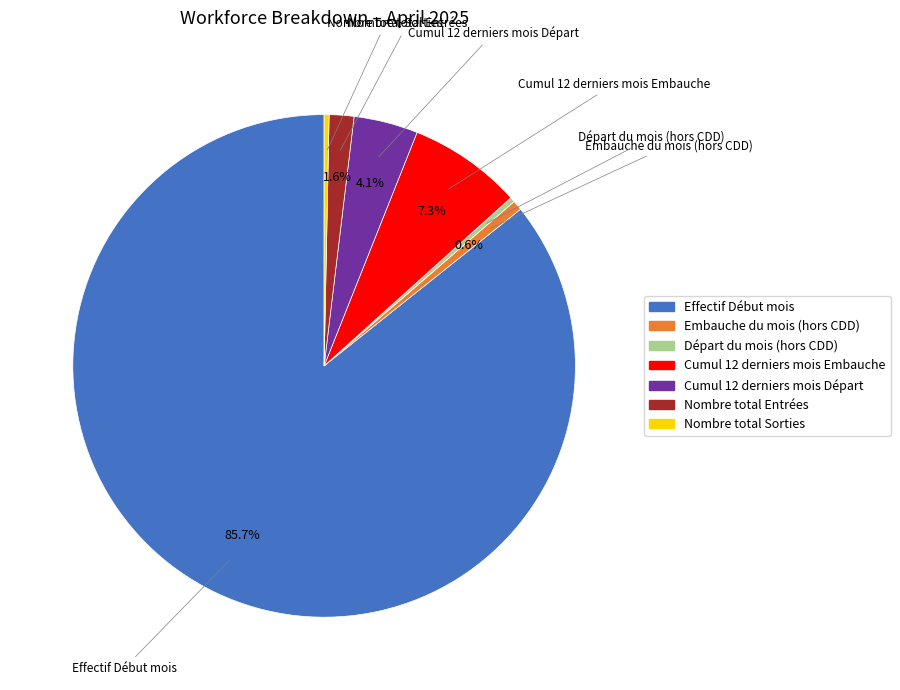

What is the ratio of the value at Nombre total Sorties to the value at Embauche du mois (hors CDD)?

0.5